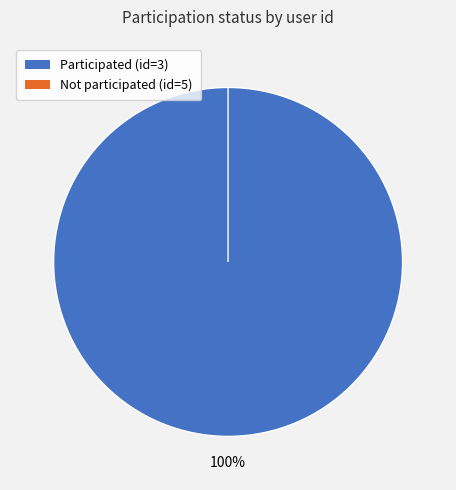

Which slice is the largest?

3